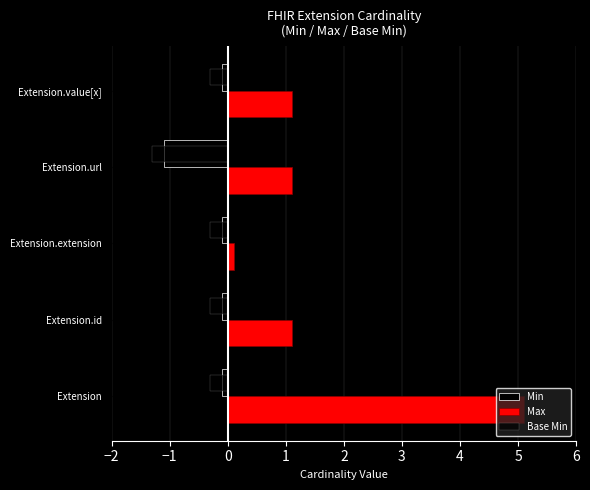

Which series has the largest range (max minus min)?

Max